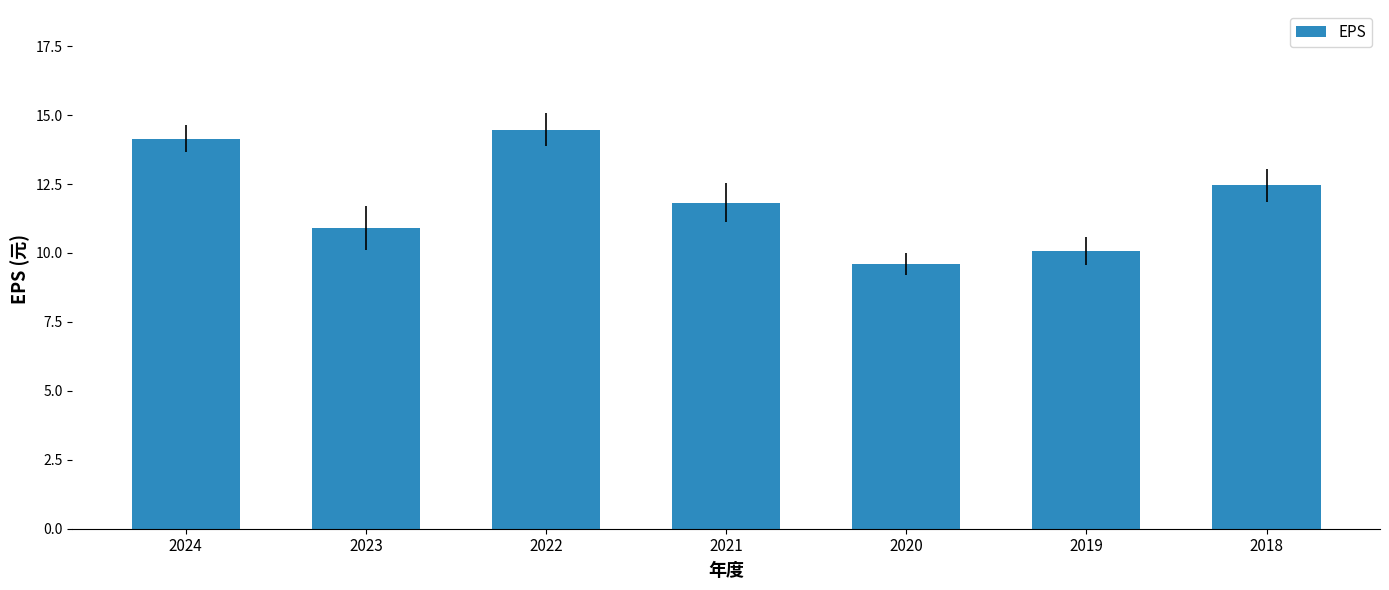

Count the number of data series in this chart.

1